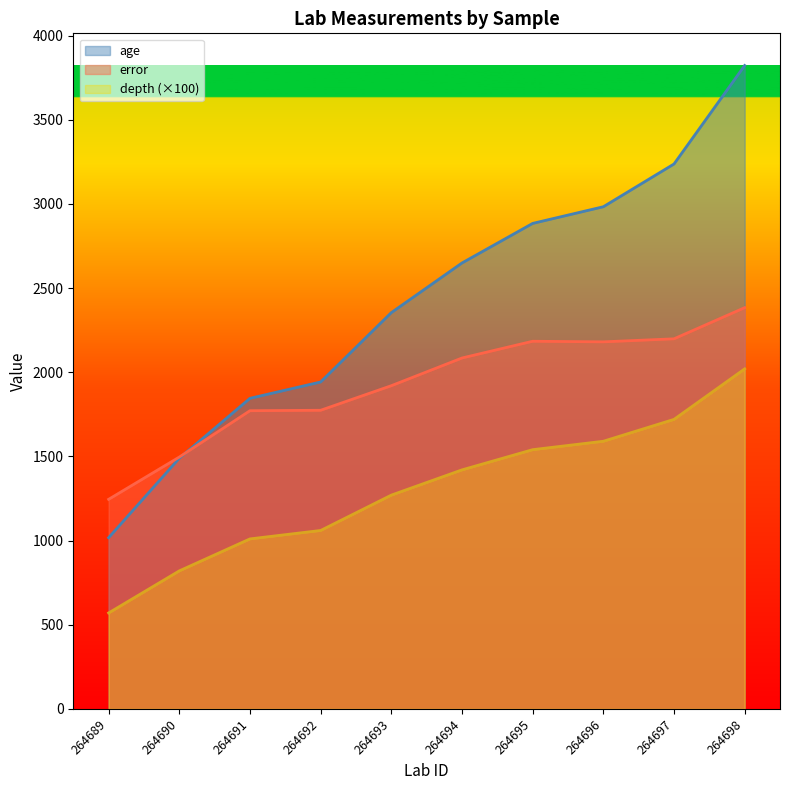

At which category is the sum across all series the highest?

264698